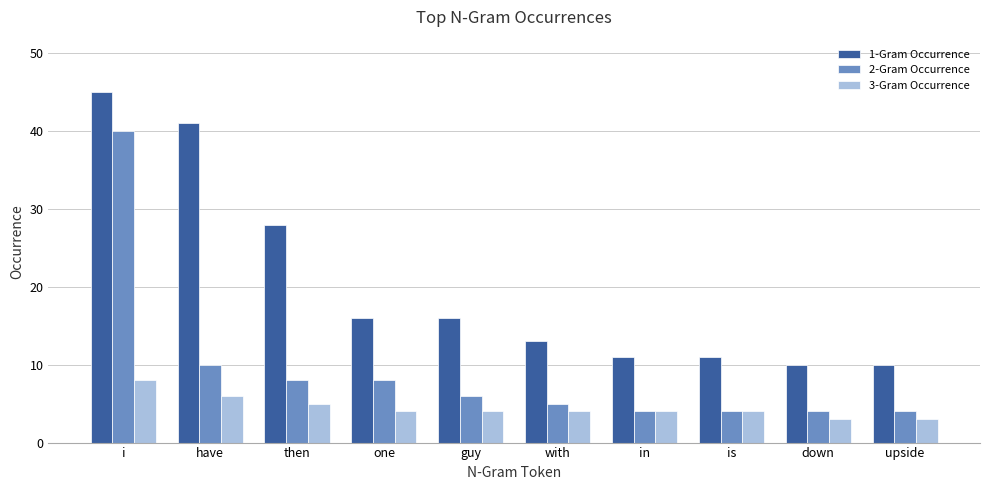

What is the lowest value of the 1-Gram Occurrence series?

10